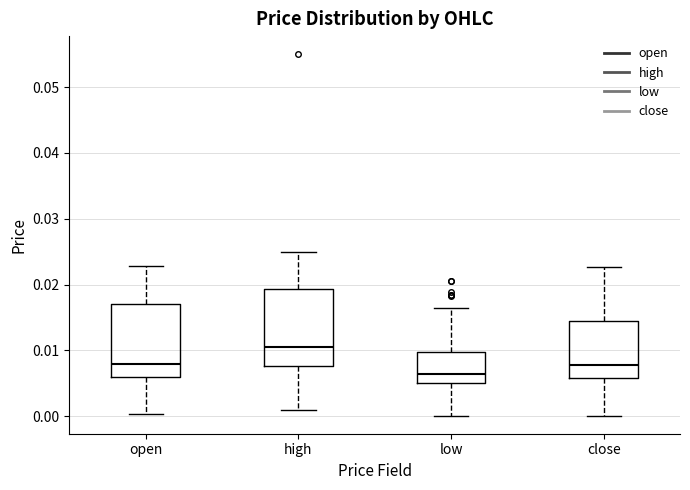

Reading left to right, transcribe this box plot: for each box, give where its median line is, the range the box spans, and where its two whiskers end, as read against the y-axis. The values are not printed on the chart, so give them approximately, as read against the axis.

open: median 0.008, box 0.006 to 0.017, whiskers 0.000 to 0.023
high: median 0.011, box 0.008 to 0.019, whiskers 0.001 to 0.025
low: median 0.007, box 0.005 to 0.010, whiskers 0.000 to 0.016
close: median 0.008, box 0.006 to 0.014, whiskers 0.000 to 0.023